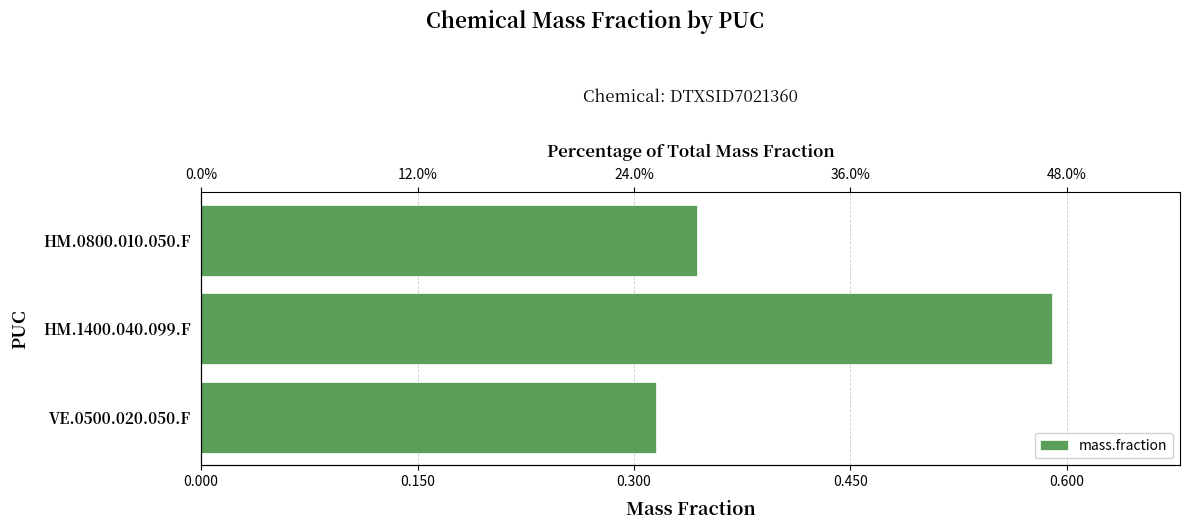

What is the difference between the maximum and minimum values?

0.3